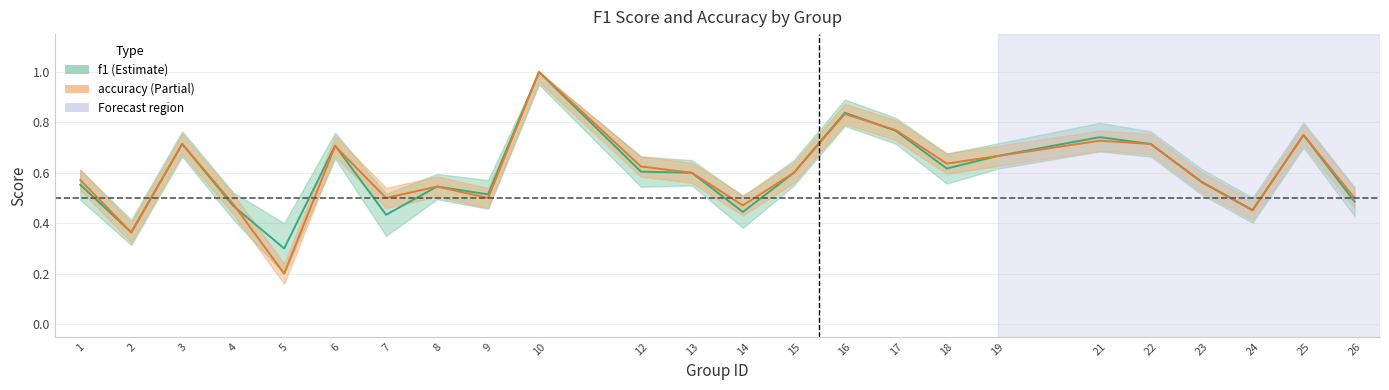

The value of accuracy at 21 is 0.7. True or false?

True